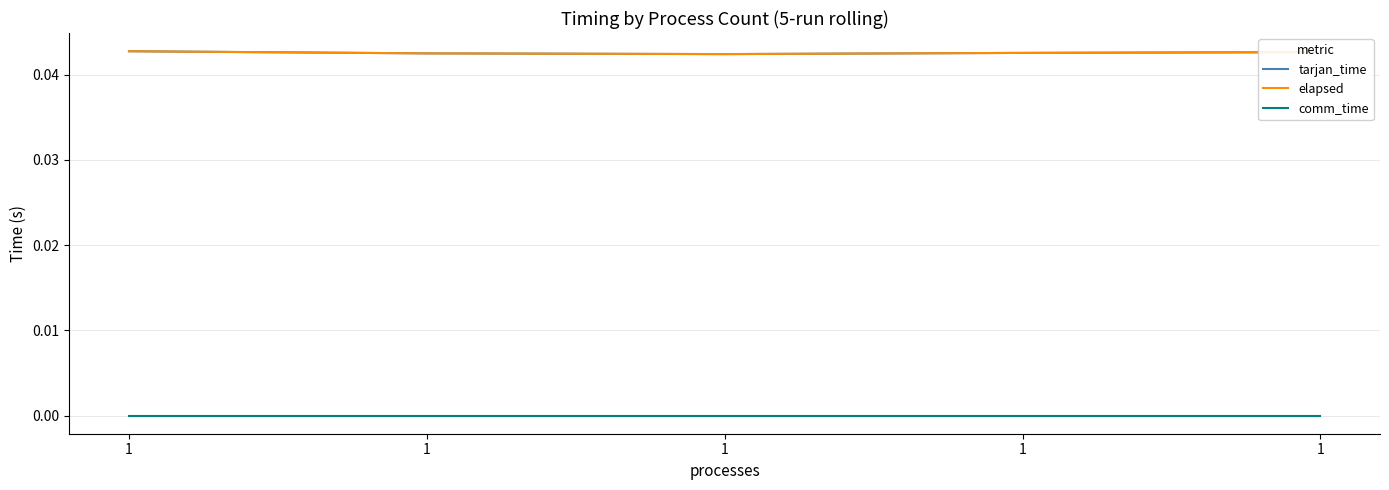

Between 1 and 1, which is larger?

1